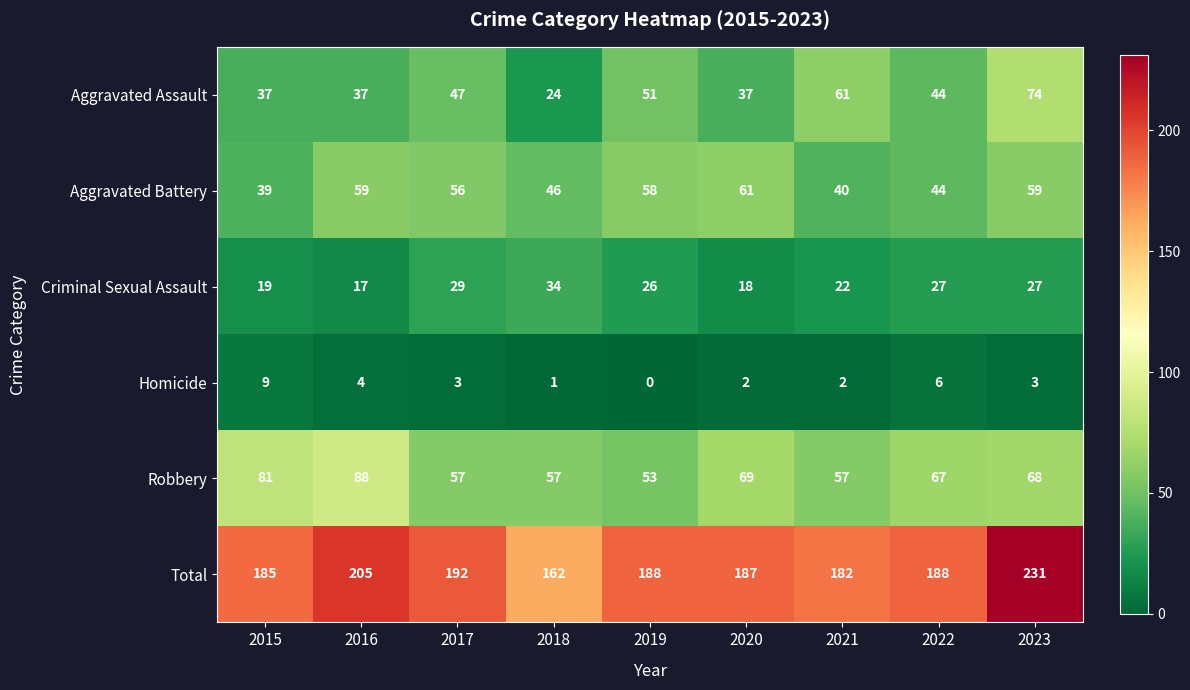

The Homicide series shows 3 at 2020. True or false?

False